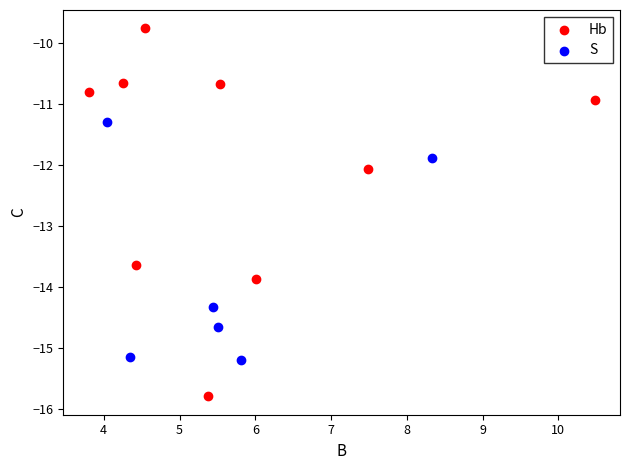

Which series reaches the maximum Y coordinate?

Hb